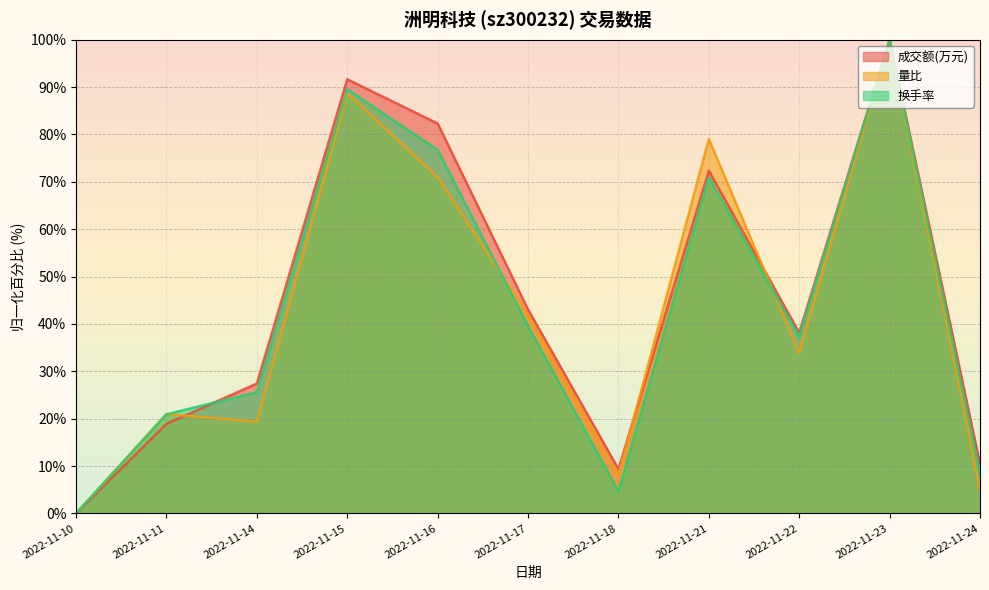

Read the 成交额(万元) value at 2022-11-11.

18.9